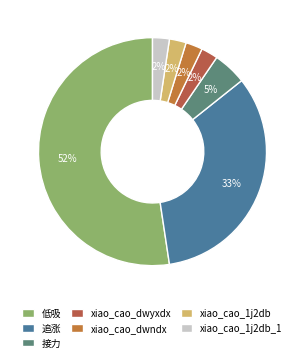

To the nearest percent, what is the difference between the largest and smallest slice percentages?

50%